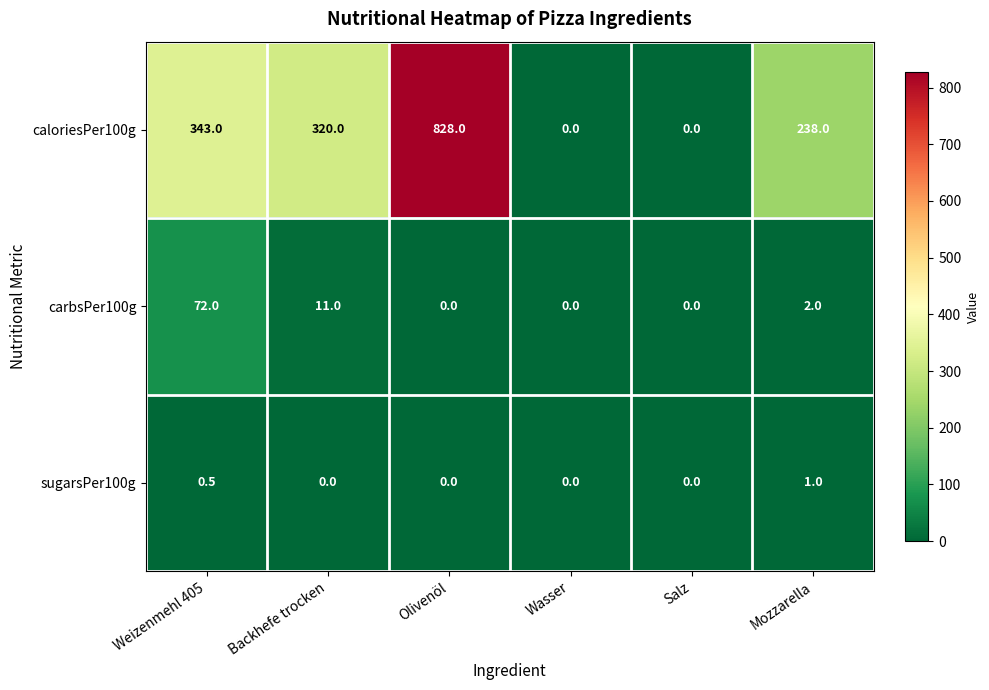

Reading left to right, transcribe all the data shown in this chart.

caloriesPer100g: 343.0	320.0	828.0	0.0	0.0	238.0
carbsPer100g: 72.0	11.0	0.0	0.0	0.0	2.0
sugarsPer100g: 0.5	0.0	0.0	0.0	0.0	1.0